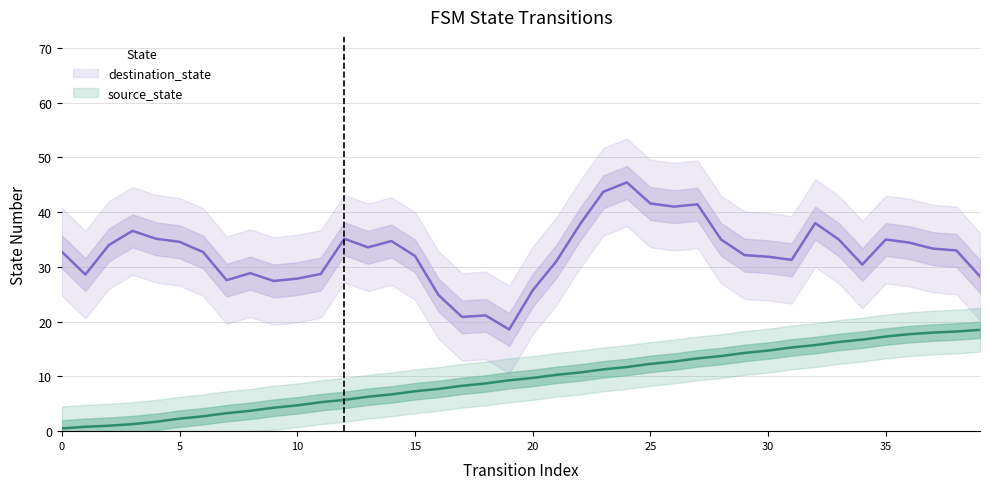

At which label is the value closest to 9?

18